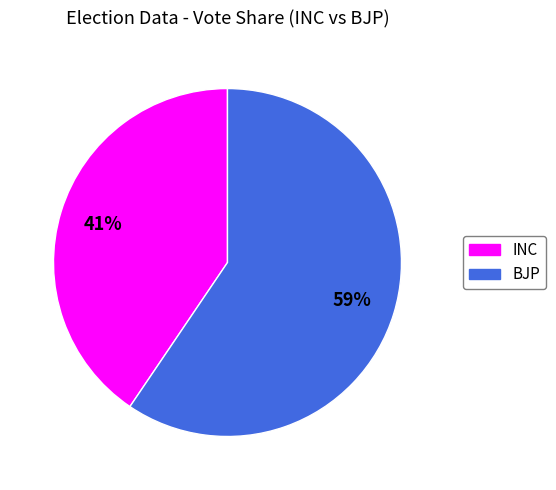

Does any single category account for the majority?

Yes